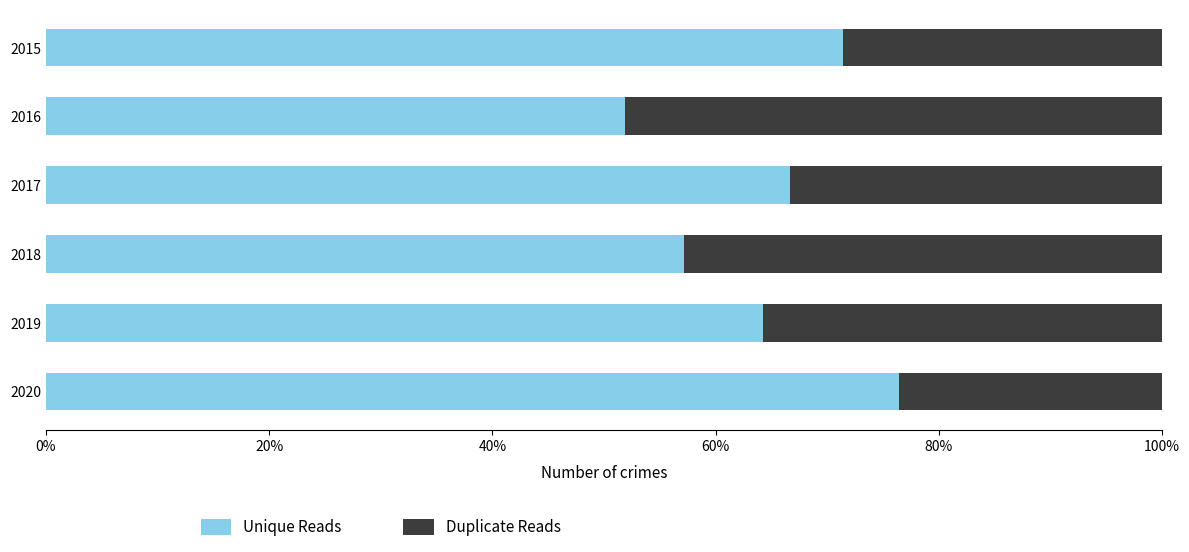

What are all the series names shown in the legend?

Unique Reads, Duplicate Reads